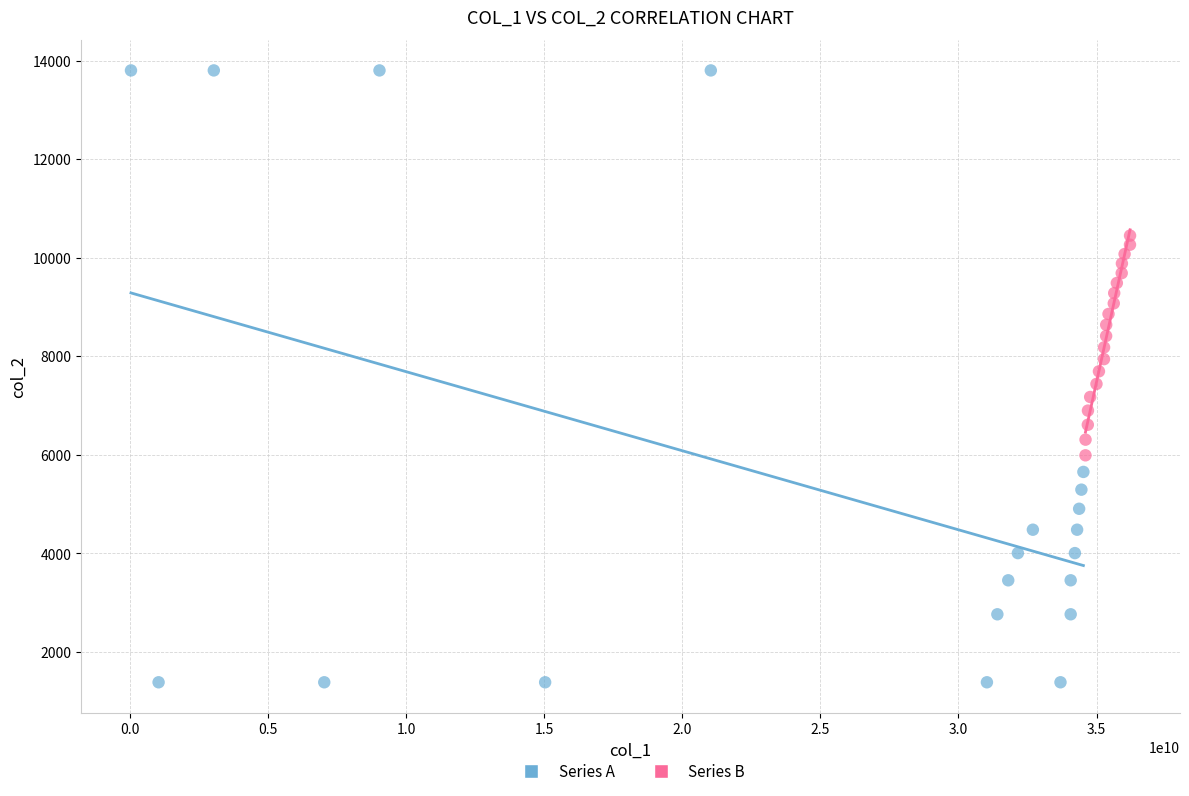

Which series contains the highest Y value?

Series A